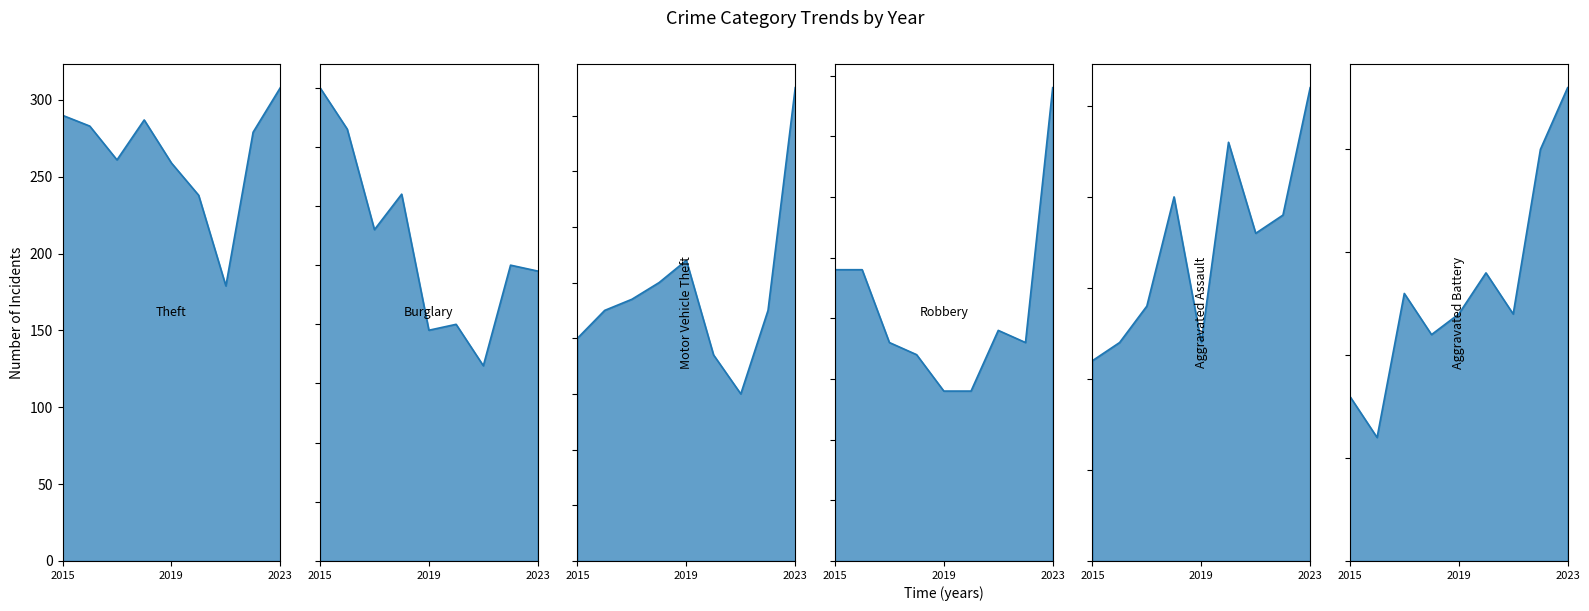

At which category does Theft reach its first local peak?

2018